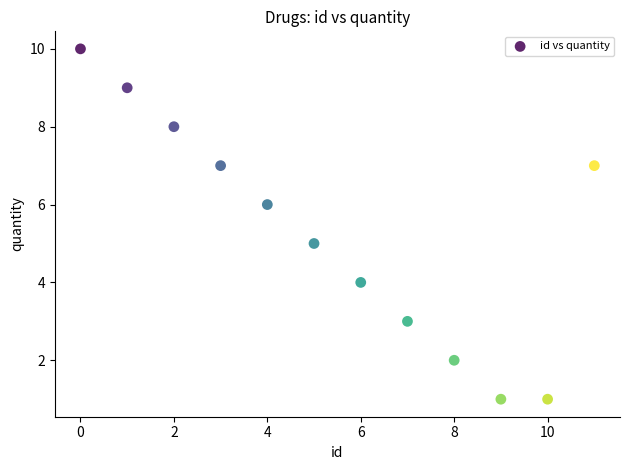

What is the average Y value?

5